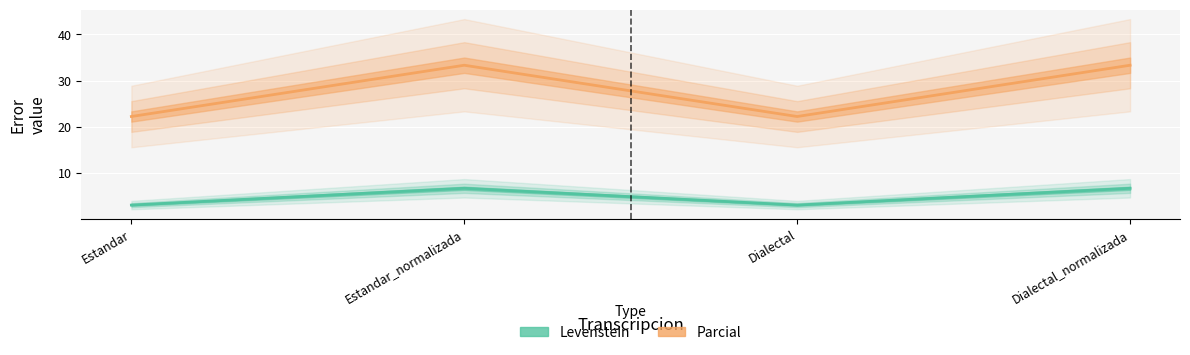

Which series changed the most between Estandar_normalizada and Dialectal_normalizada?

Levenstein